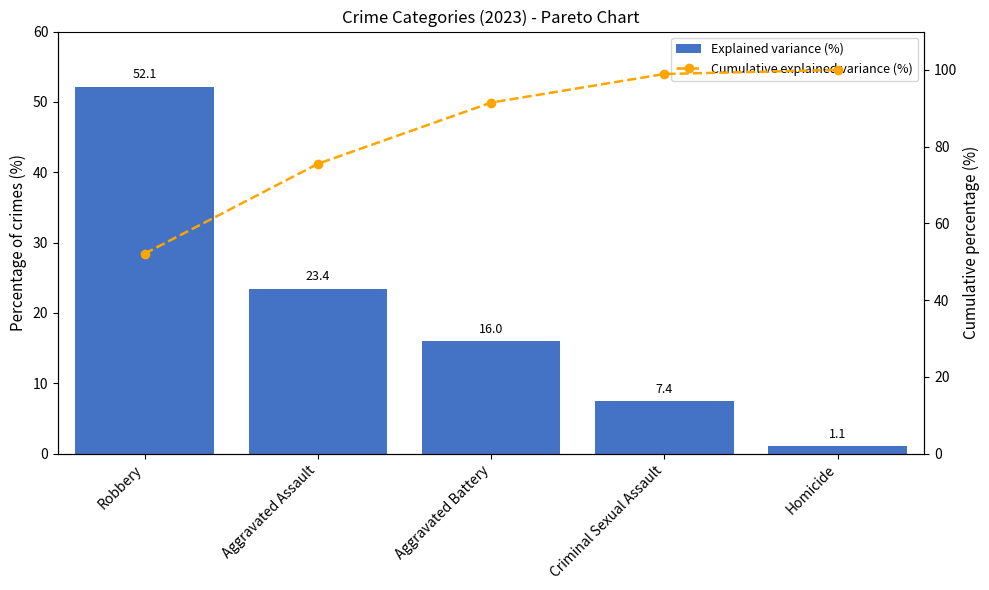

What is the label of the 3rd bar from the right?

Aggravated Battery